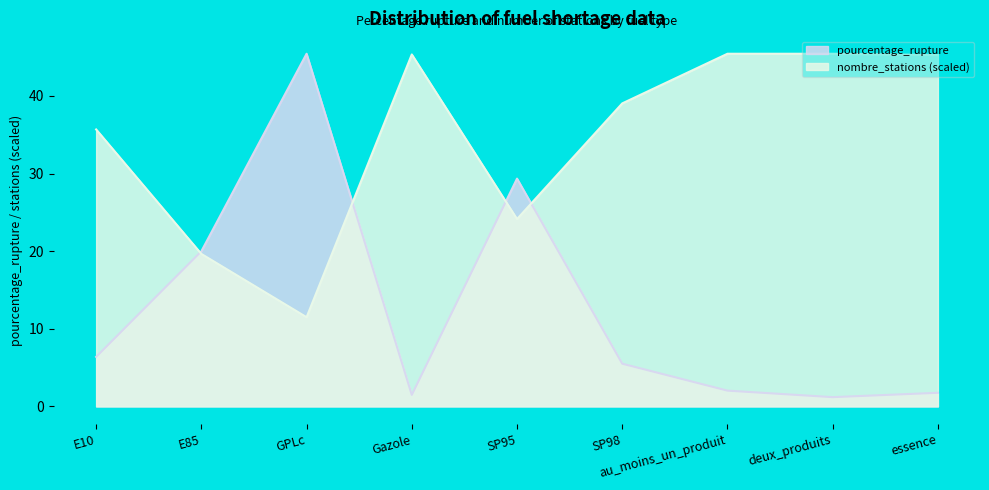

True or false: pourcentage_rupture and nombre_stations cross at least once.

True